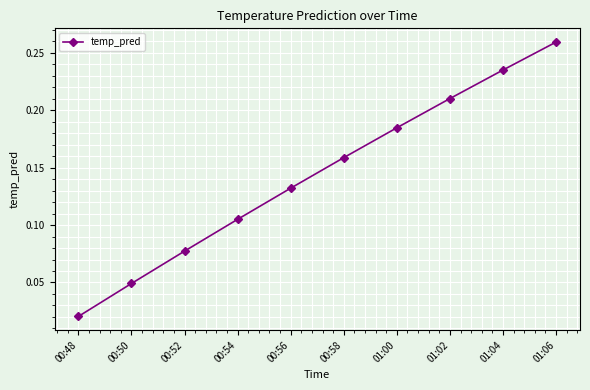

Which category has the highest value across all series?

01:06